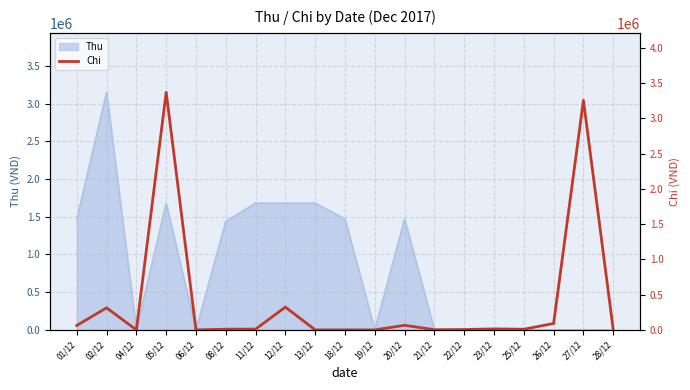

What is the label of the 7th point from the right?

21/12